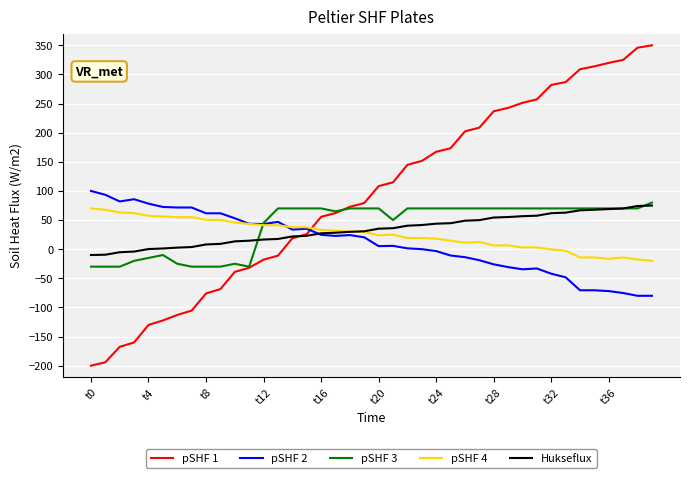

What is the lowest value of the pSHF 2 series?

-80.0